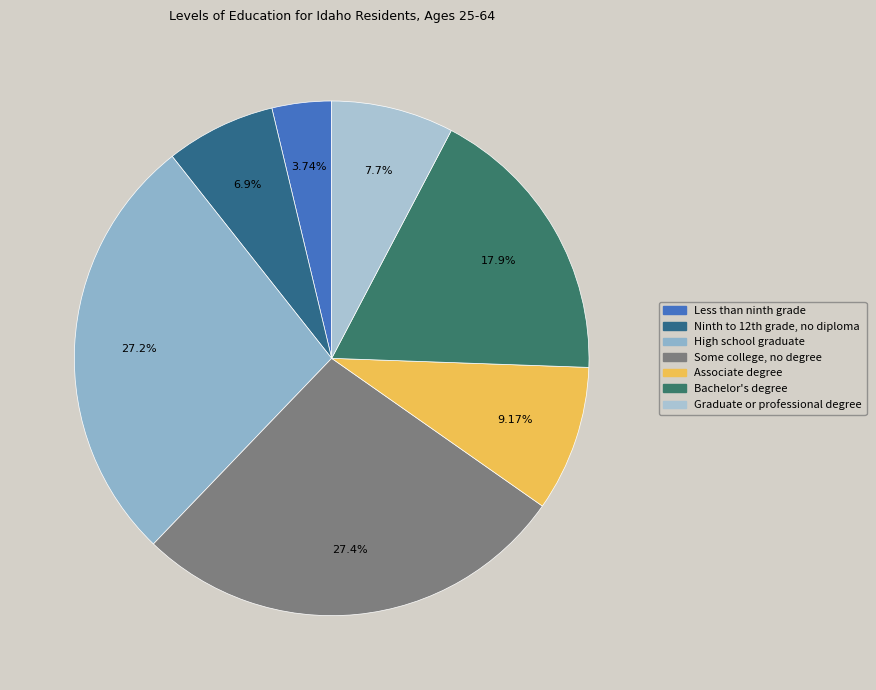

What percentage is the Associate degree slice, to the nearest percent?

9%